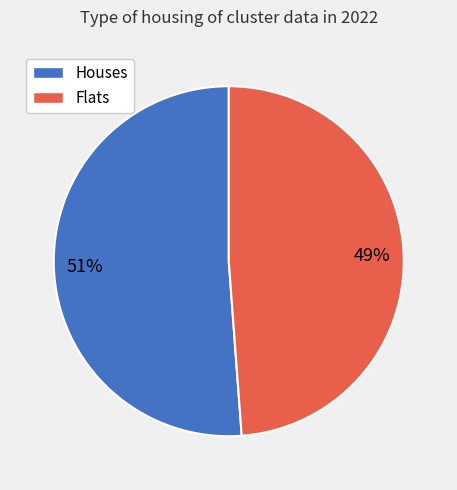

Does any single category account for the majority?

Yes